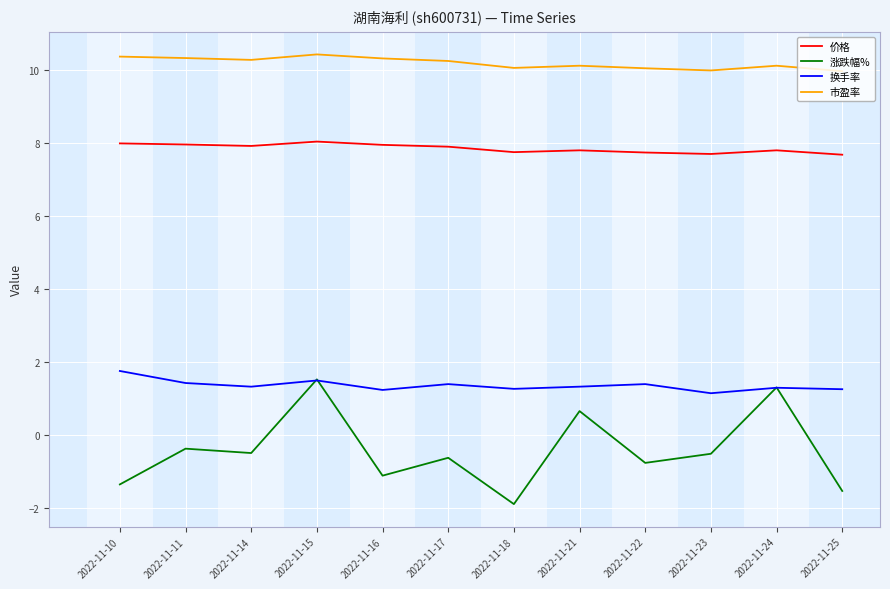

List the series in order of their peak value, highest first.

市盈率, 价格, 换手率, 涨跌幅%